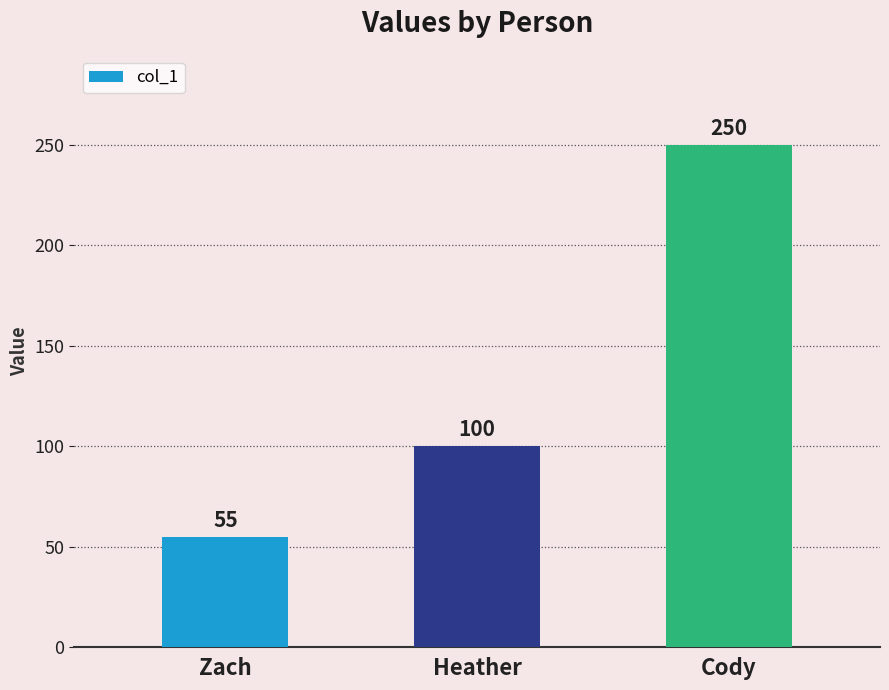

How many distinct data groups are displayed?

1